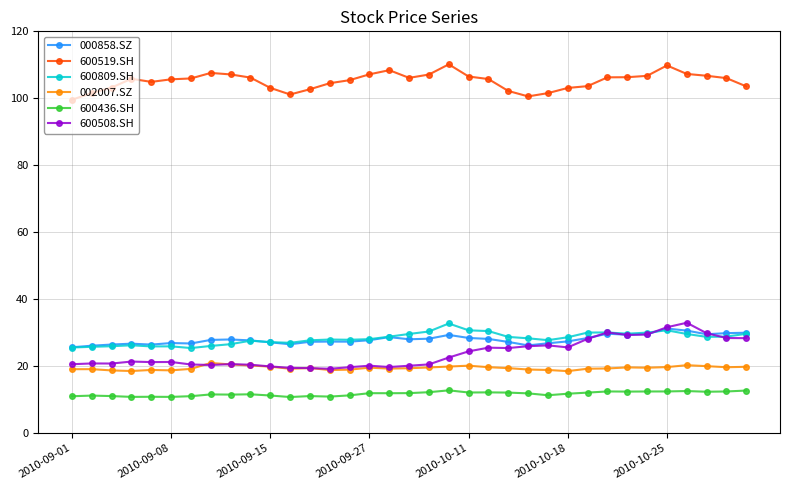

What is the average value of the 002007.SZ series?

19.4